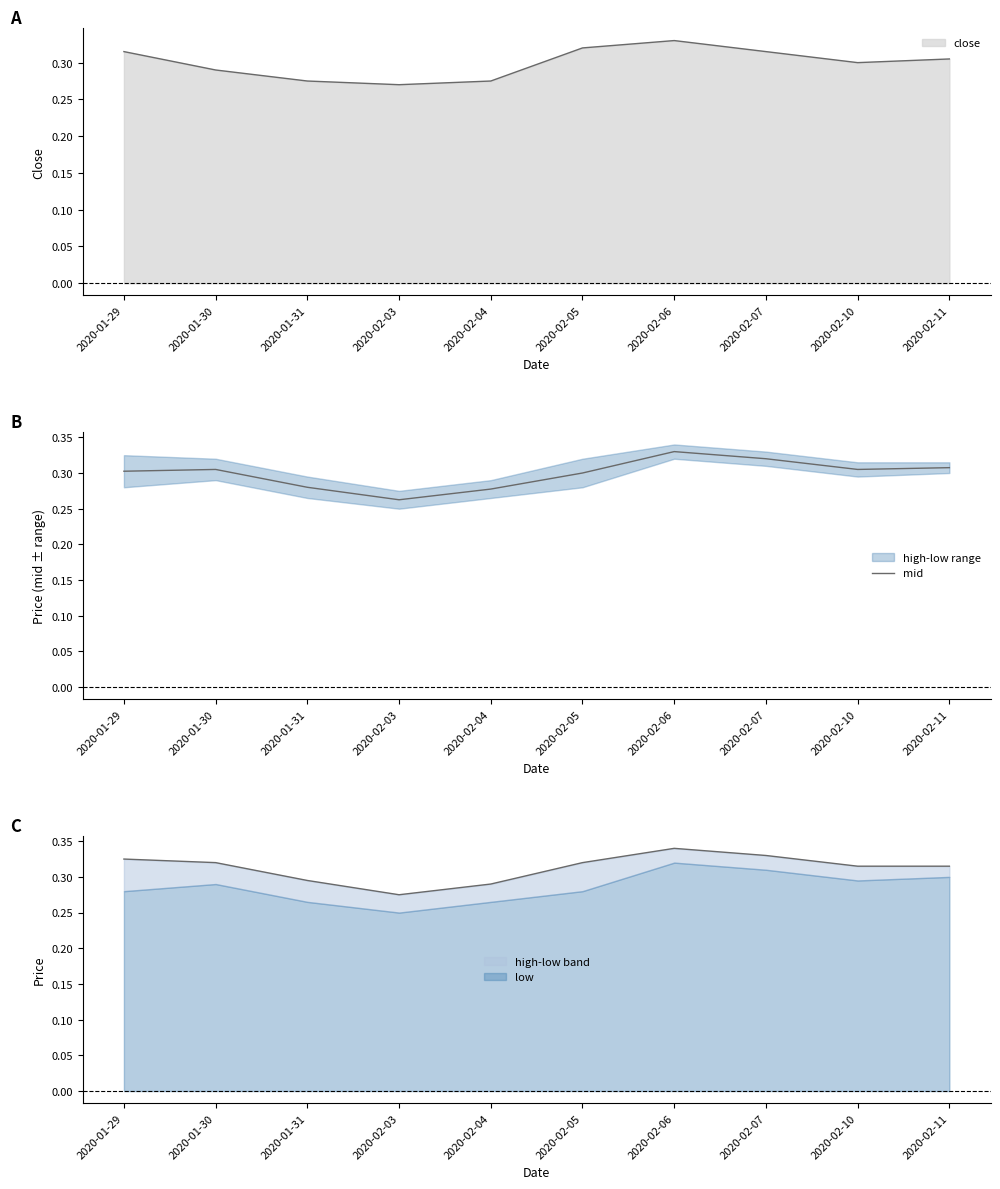

What is the maximum value shown in the chart?

0.3